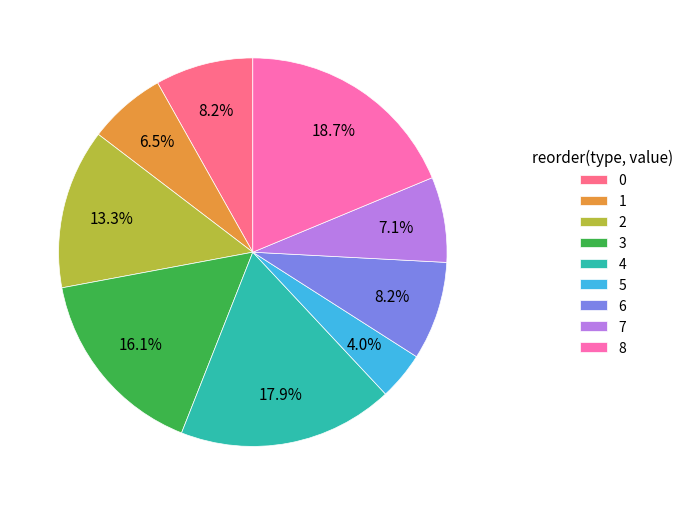

Is 6 the majority of the pie?

No